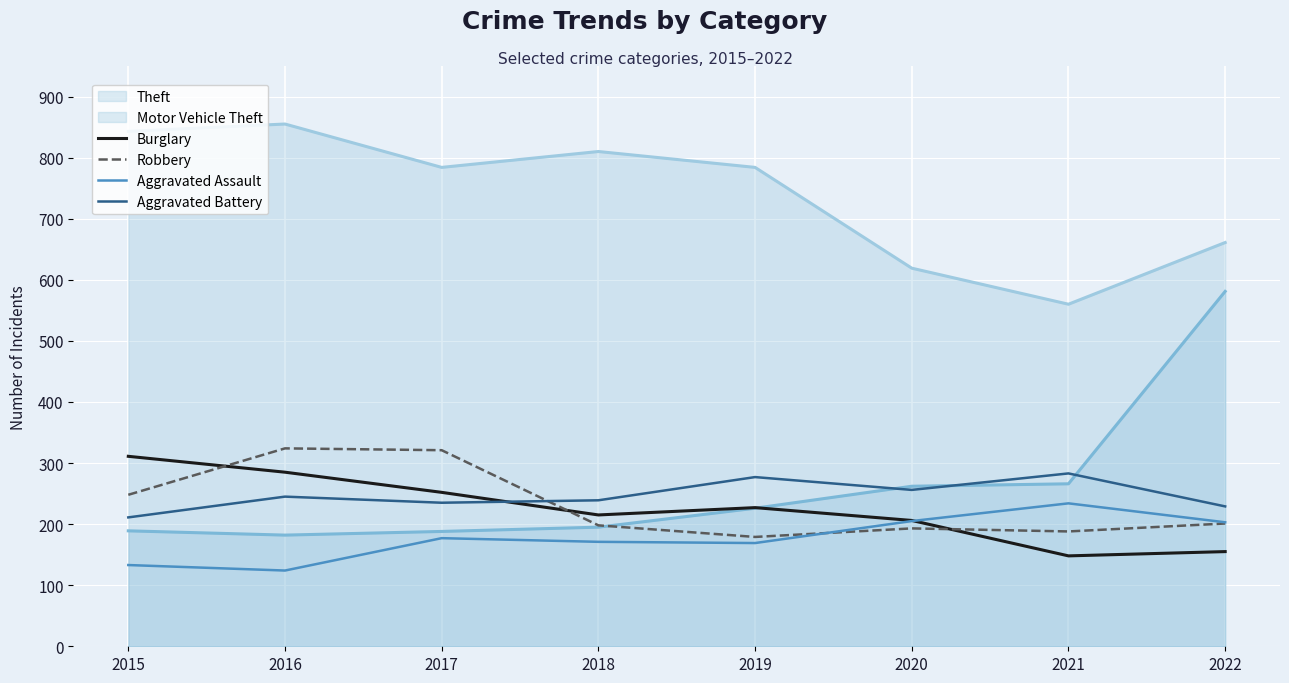

What are all the series names shown in the legend?

Theft, Motor Vehicle Theft, Burglary, Robbery, Aggravated Assault, Aggravated Battery